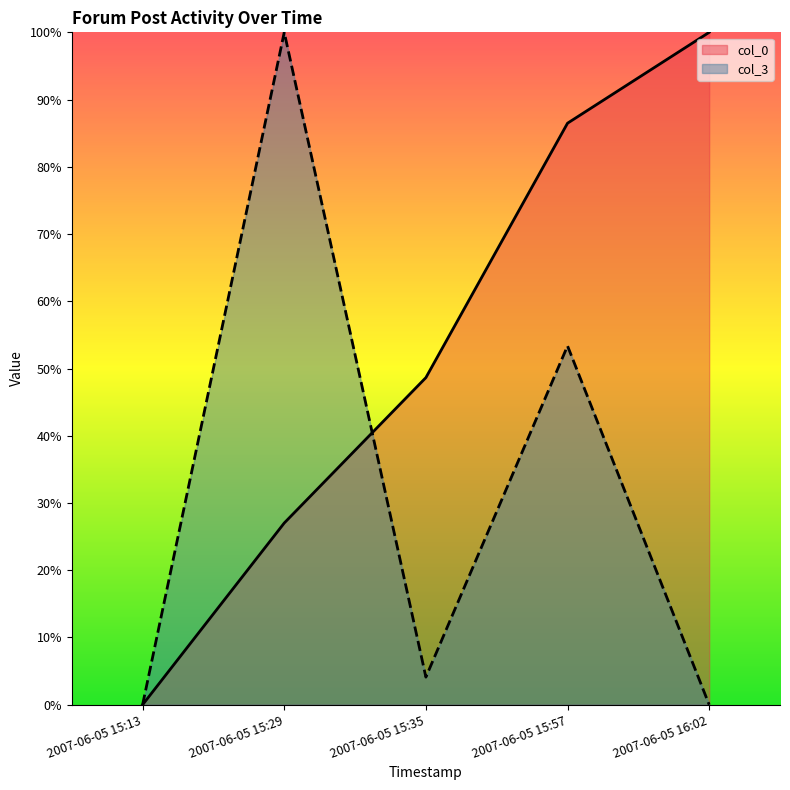

True or false: col_0 and col_3 intersect in this chart.

True